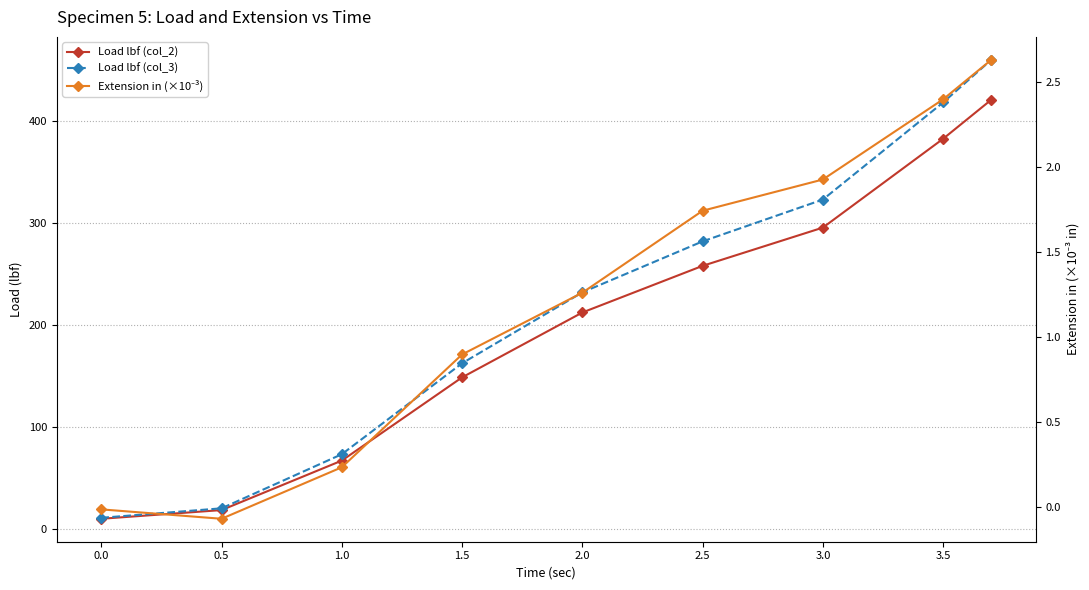

True or false: Load lbf (col_2) has more than 2 points higher than both neighbors.

False